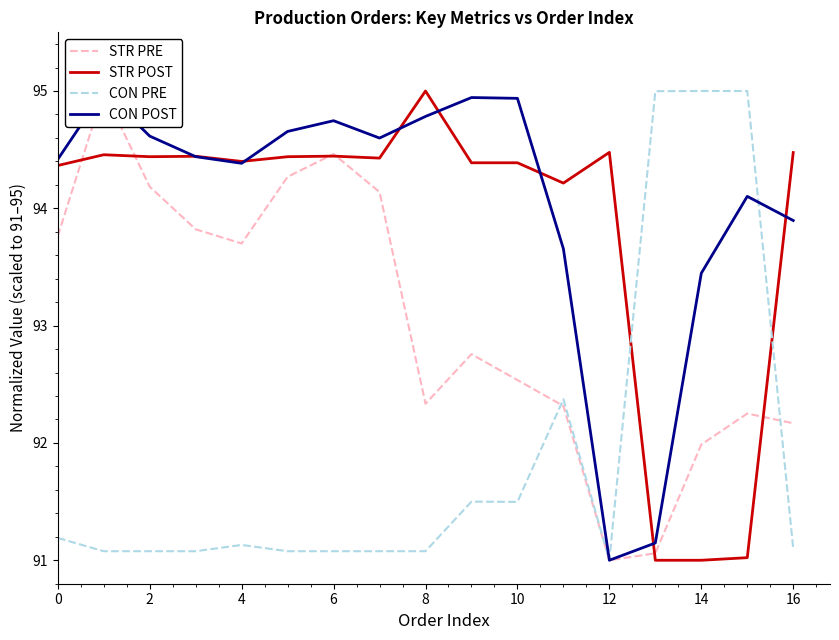

How many intersections are there between CON PRE and STR POST?

2